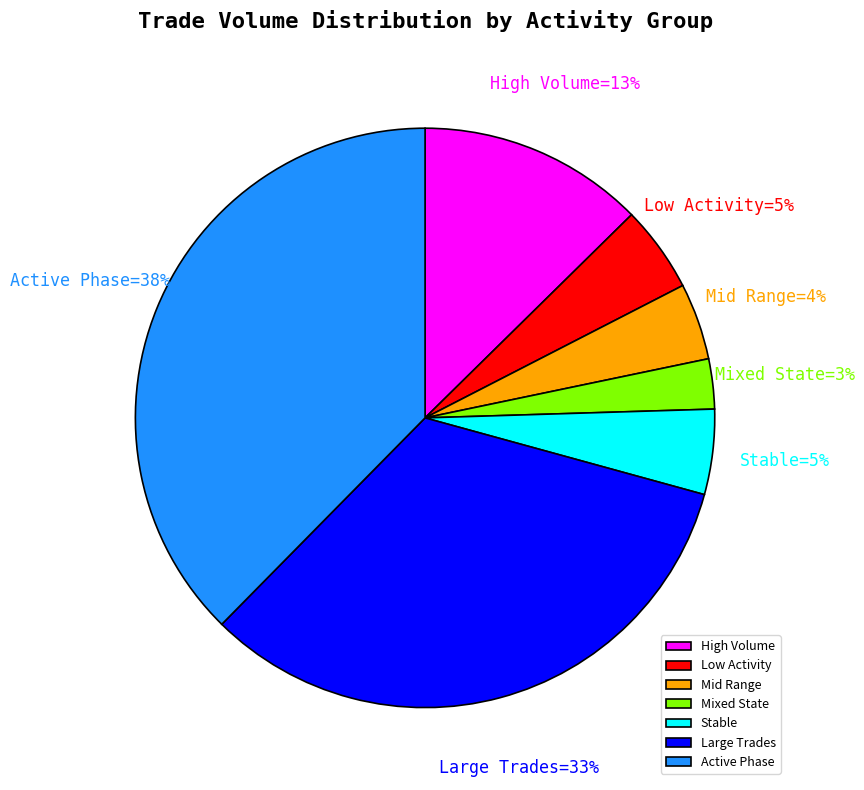

Is the sum of Mid Range and Mixed State greater than half?

No